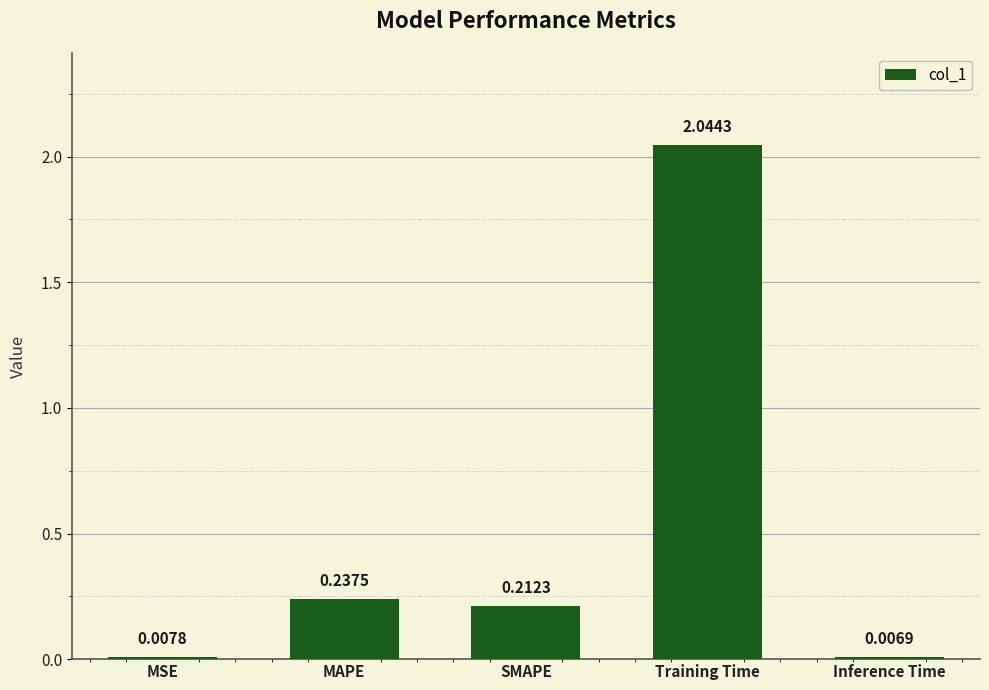

What is the sum of the values at MAPE and SMAPE?

0.4